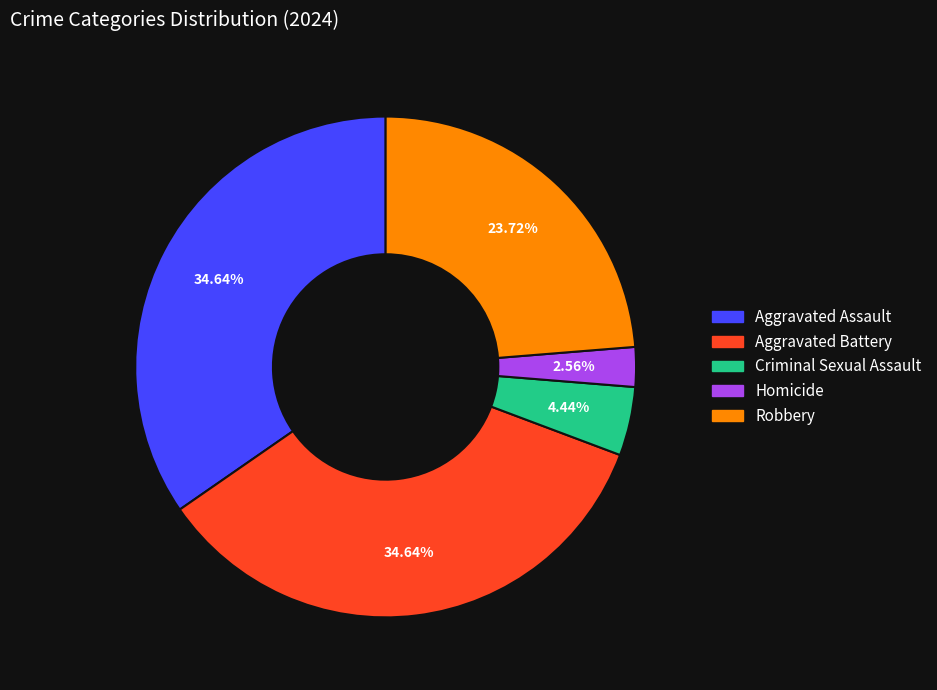

What percentage is the Homicide slice, to the nearest percent?

3%